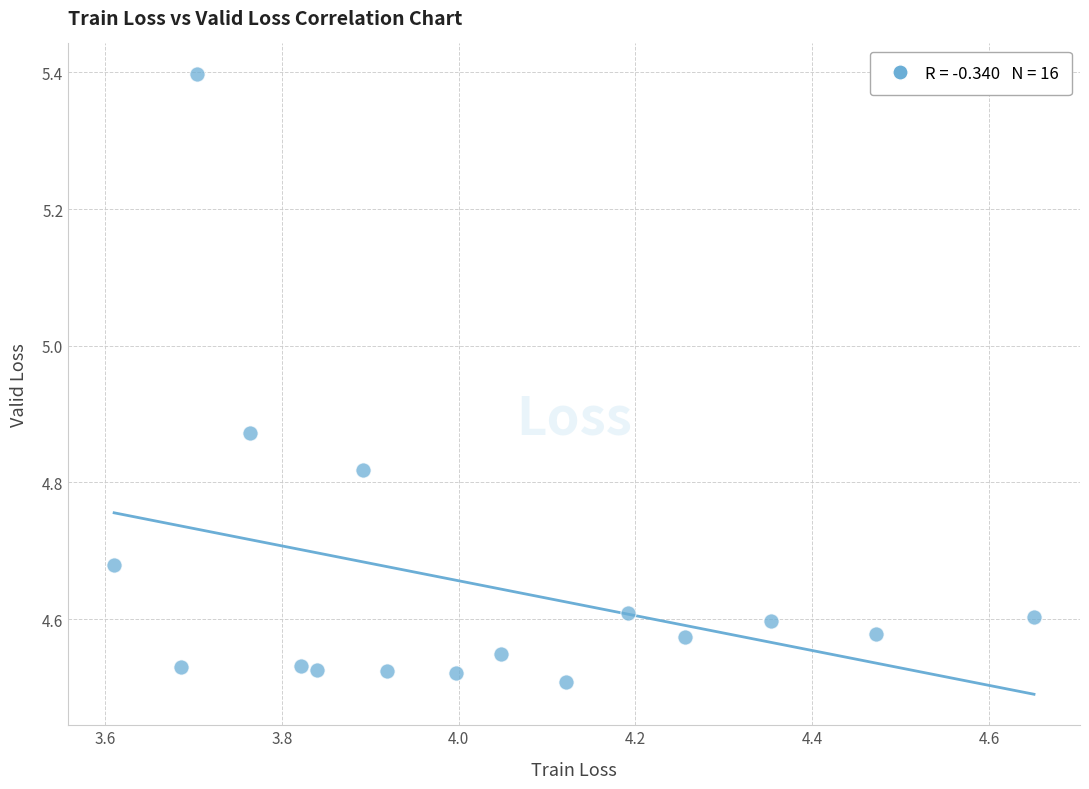

What is the range of X values (max minus min)?

1.0